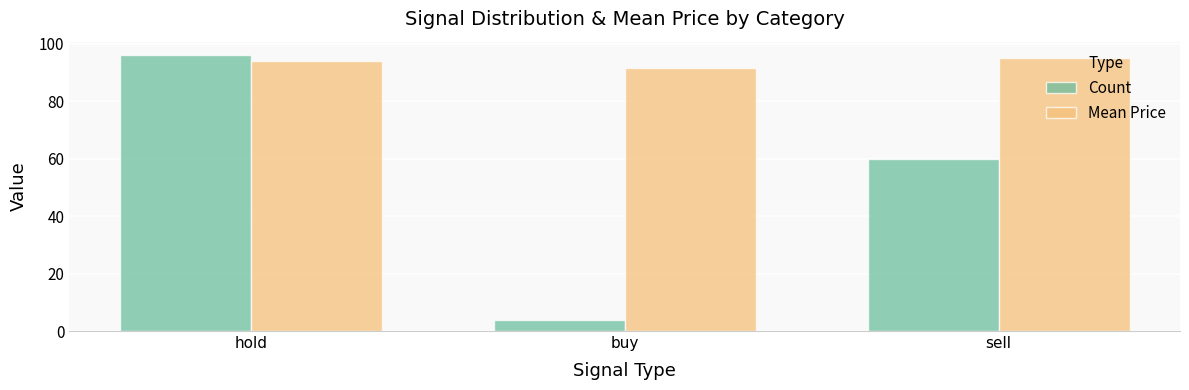

What is the lowest value of the Count series?

4.0